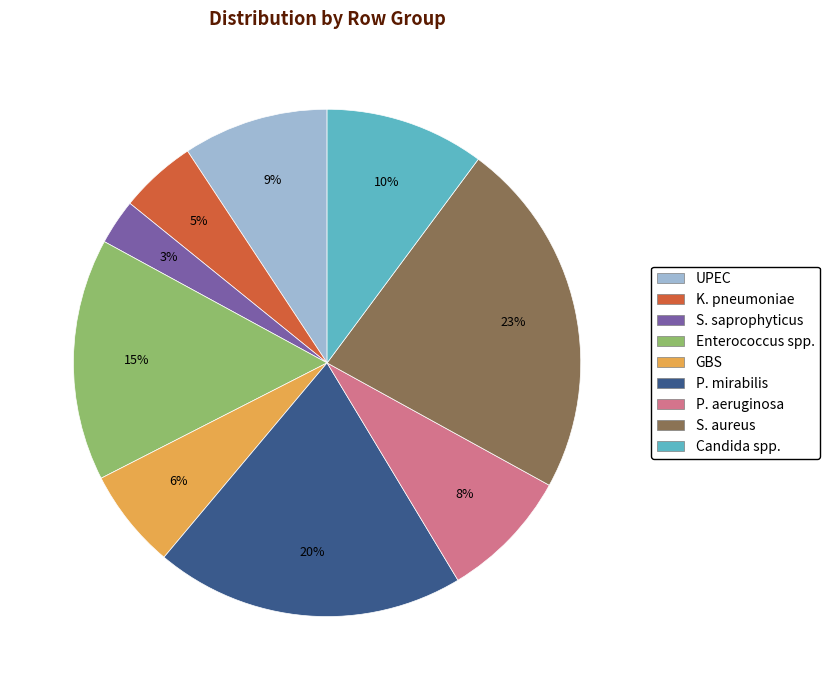

Is there any slice that represents more than half of the pie?

No